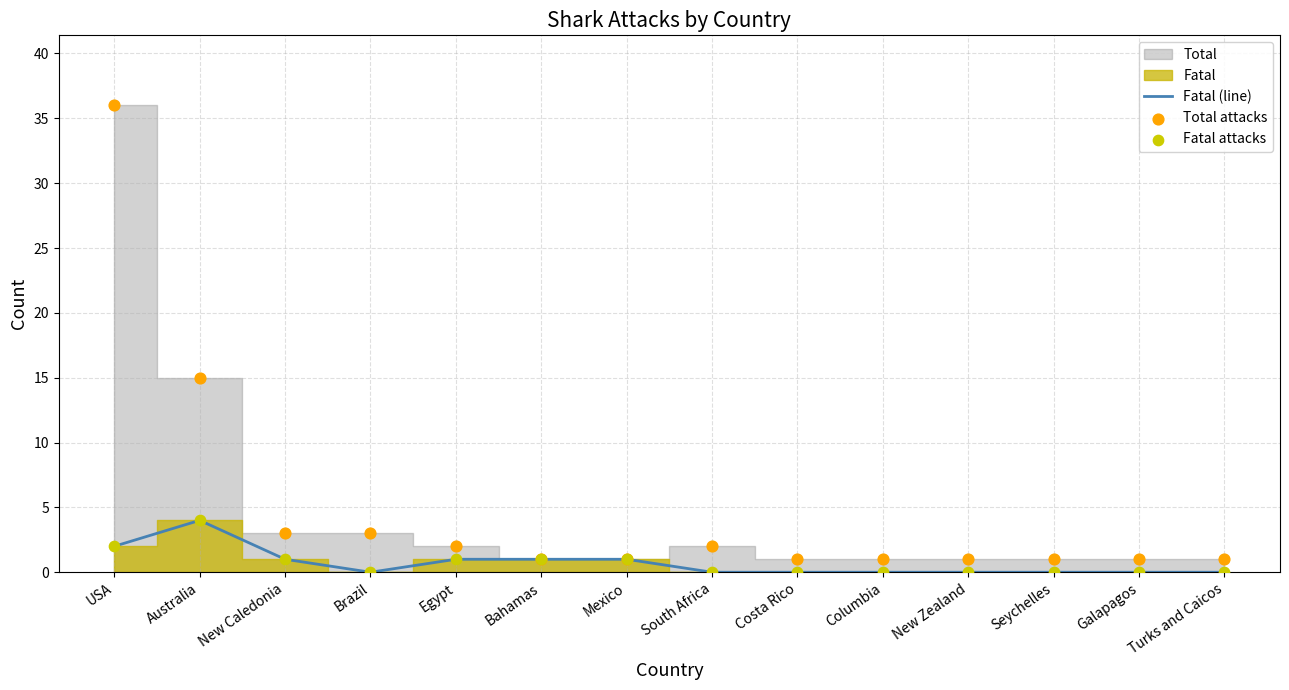

What is the highest value of the Fatal (line) series?

4